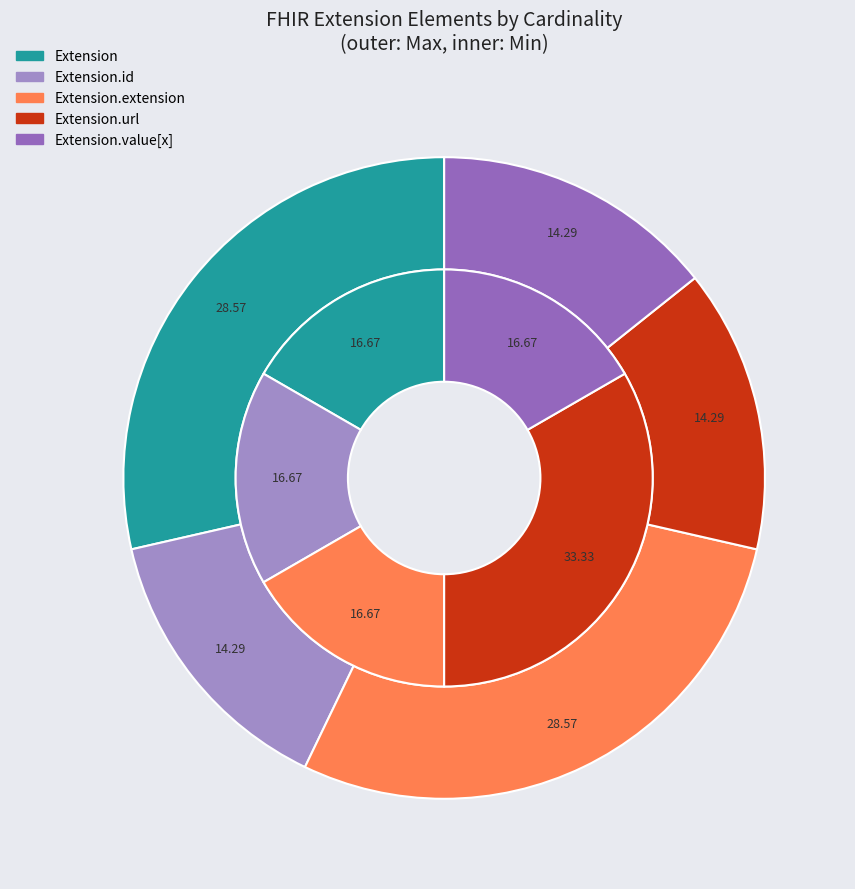

True or false: Extension.value[x] accounts for 1% of the total.

False